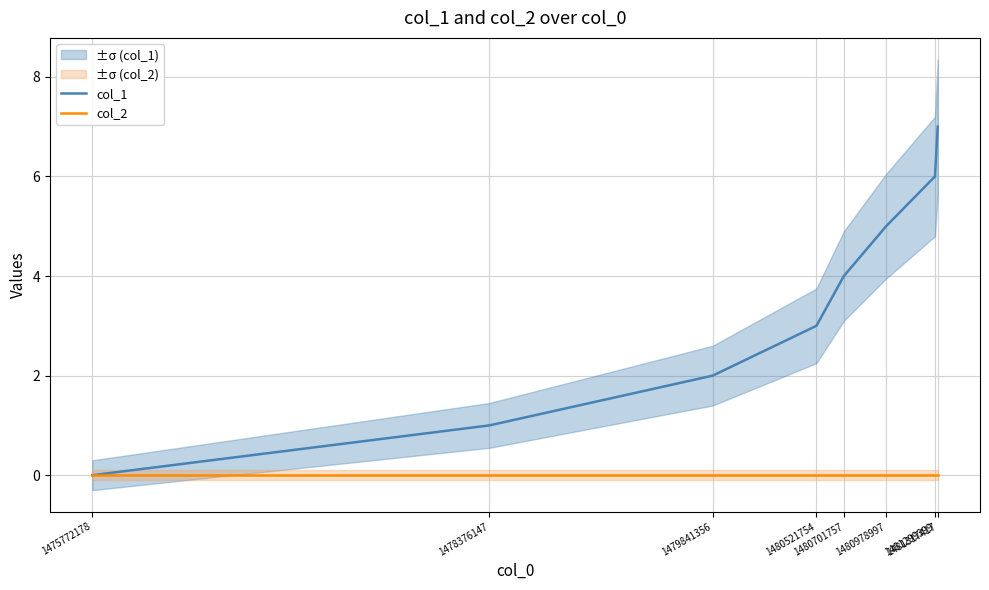

True or false: col_1 has a value of 4 at 1475772178.

False